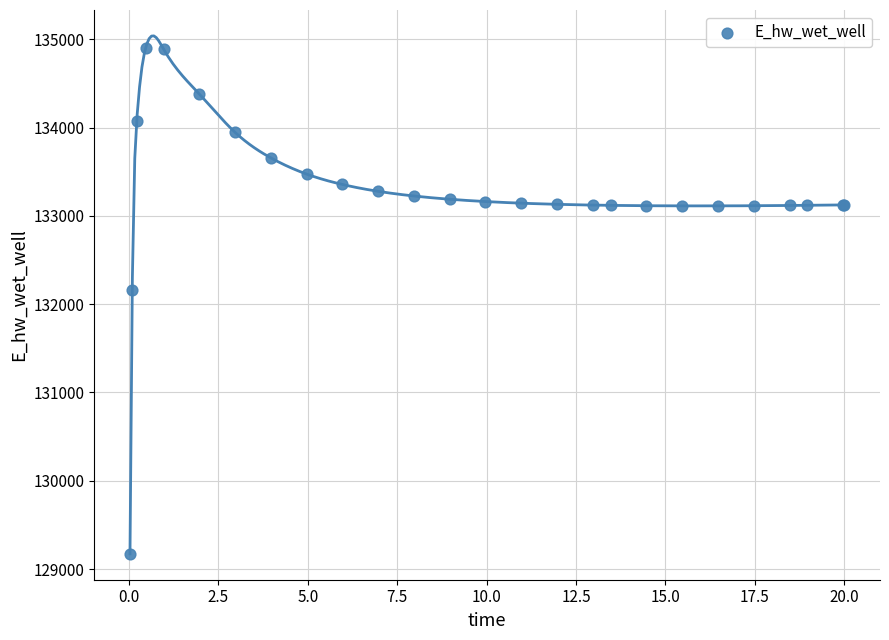

What Y value in the scatter plot is closest to 132037?

132162.4